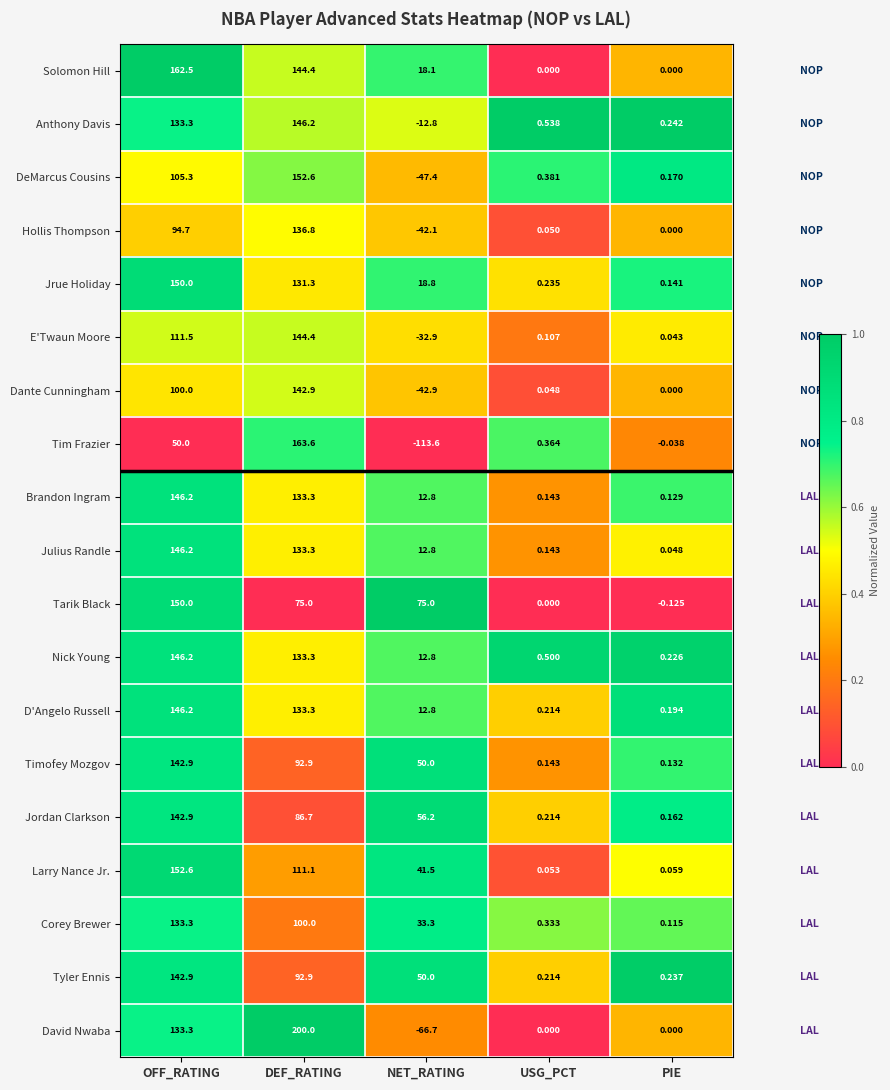

Where is Jrue Holiday nearest to the value 75?

NET_RATING